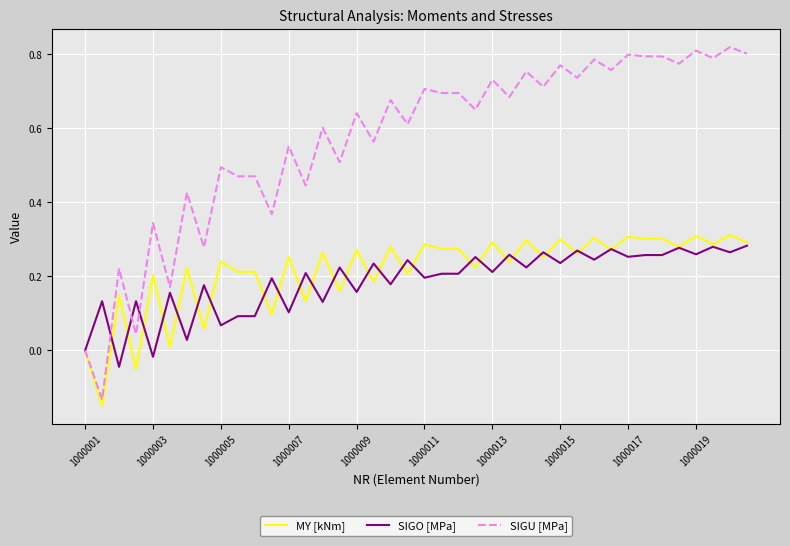

Which series has the widest spread of values?

SIGU [MPa]